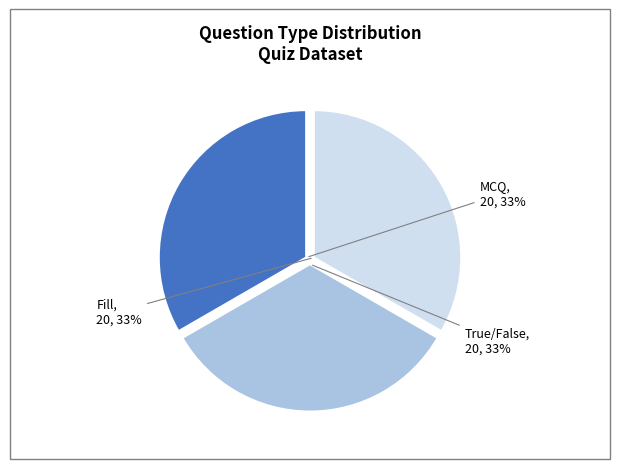

Is there a majority slice in this chart?

No